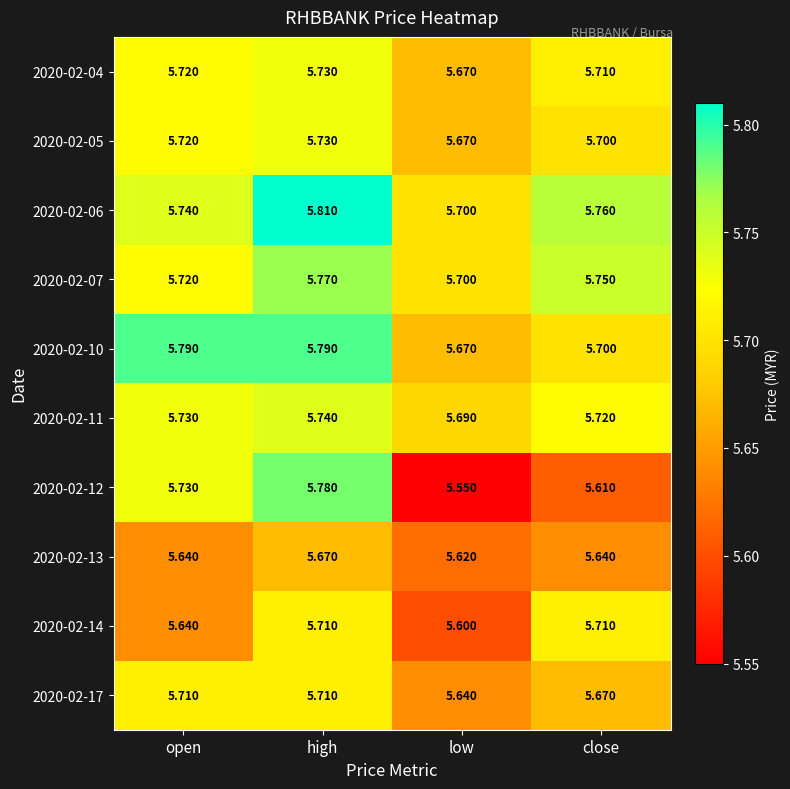

At how many categories does at least one series exceed 5?

4